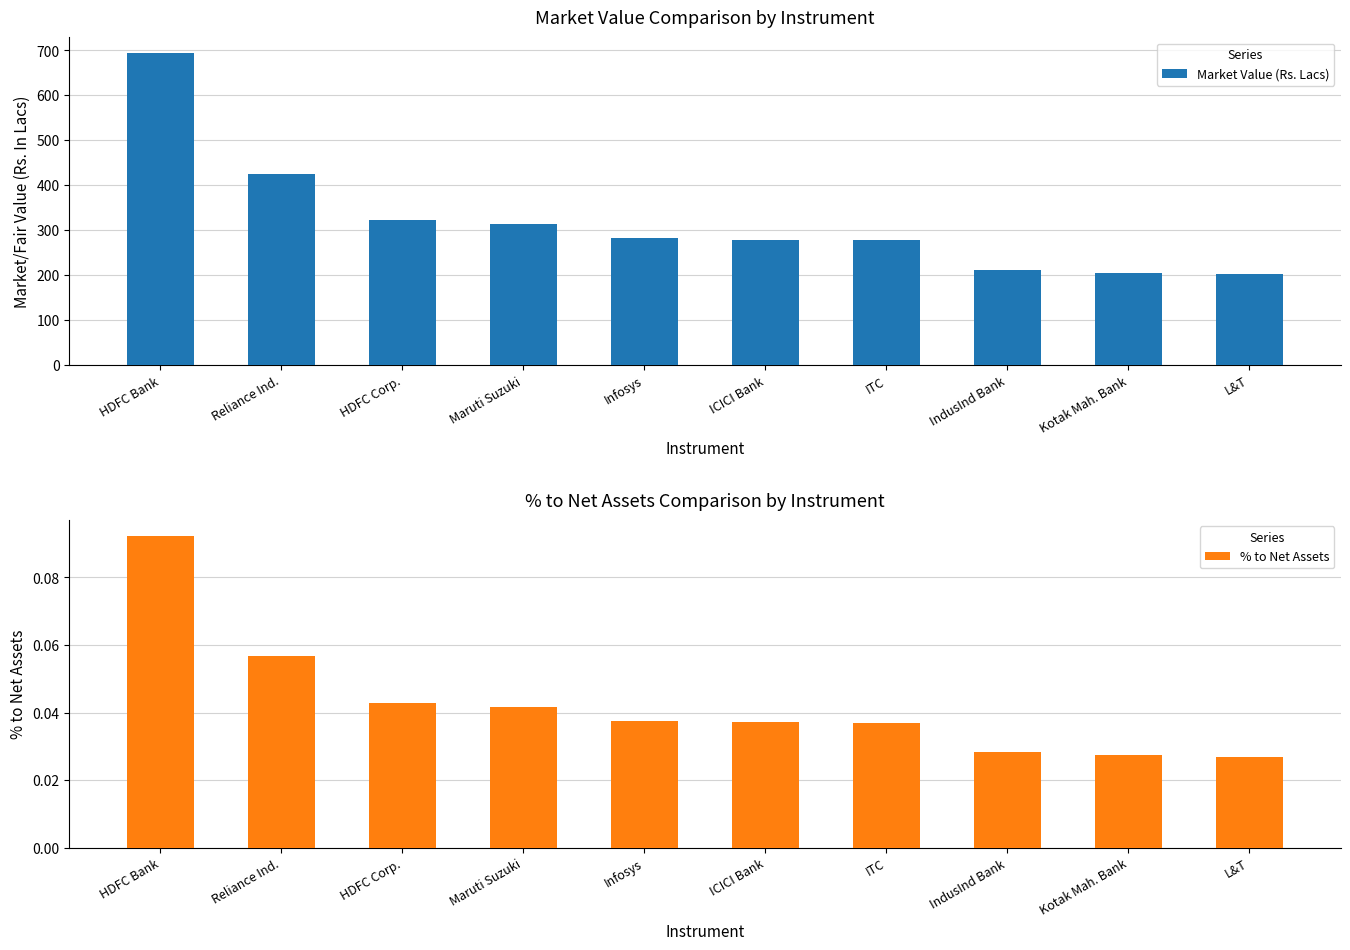

Where is Market Value (Rs. Lacs) nearest to the value 448?

Reliance Ind.